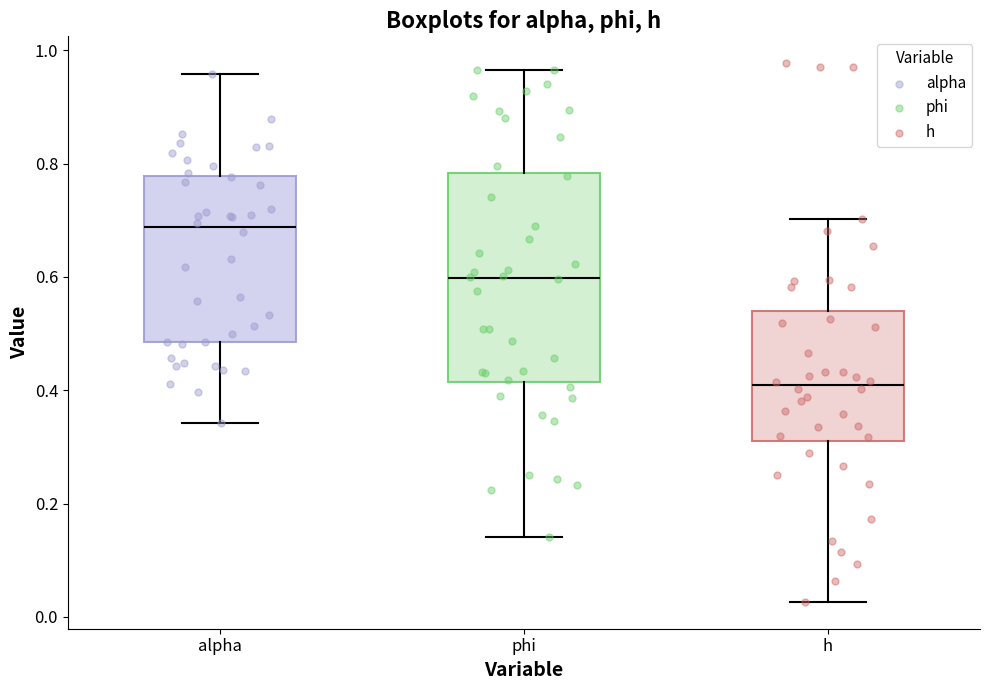

Reading left to right, transcribe this box plot: for each box, give where its median line is, the range the box spans, and where its two whiskers end, as read against the y-axis. The values are not printed on the chart, so give them approximately, as read against the axis.

alpha: median 0.68, box 0.48 to 0.78, whiskers 0.34 to 0.96
phi: median 0.60, box 0.42 to 0.78, whiskers 0.14 to 0.96
h: median 0.40, box 0.32 to 0.54, whiskers 0.02 to 0.70